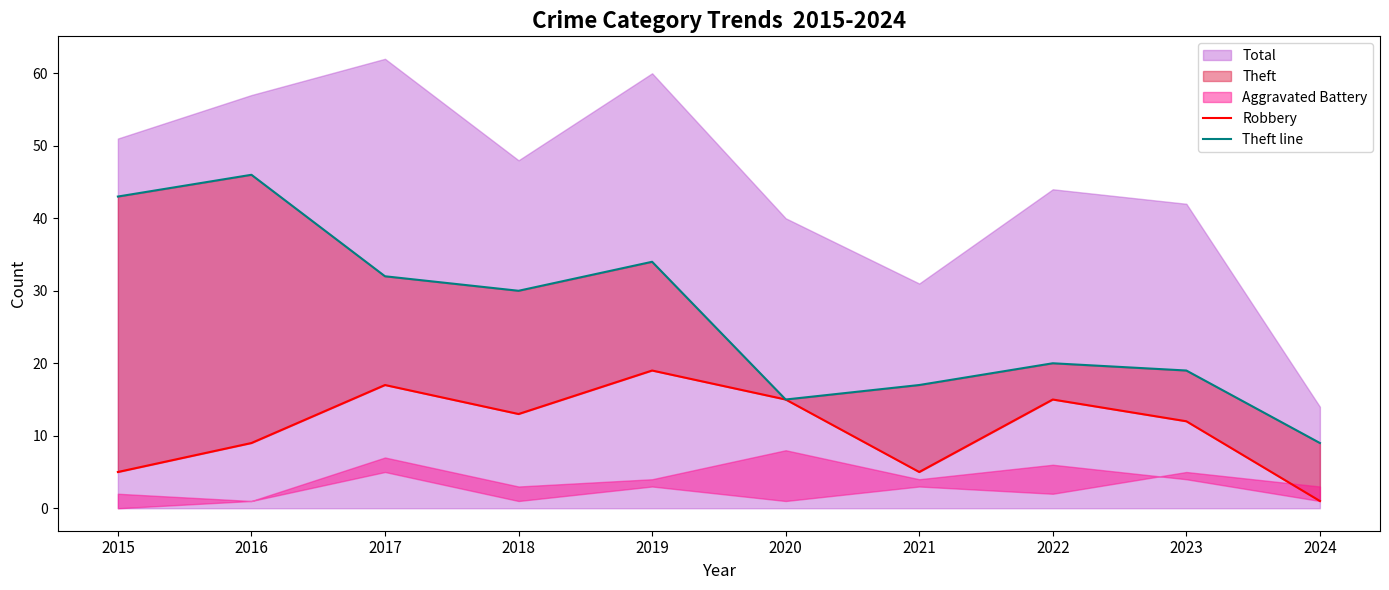

What is the total value across all series at 2015?

48